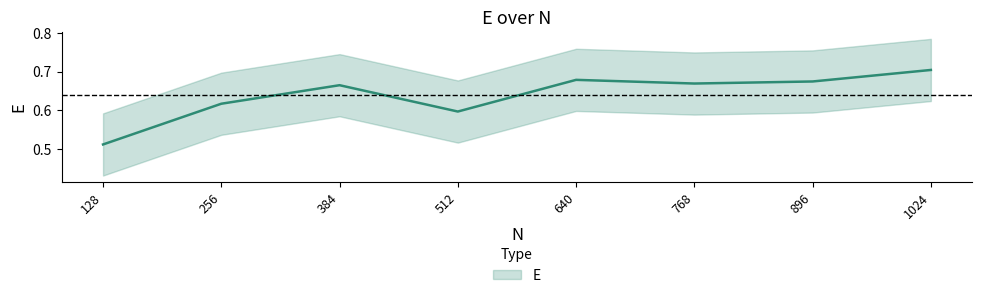

Is this an area chart (filled region under the line)?

No